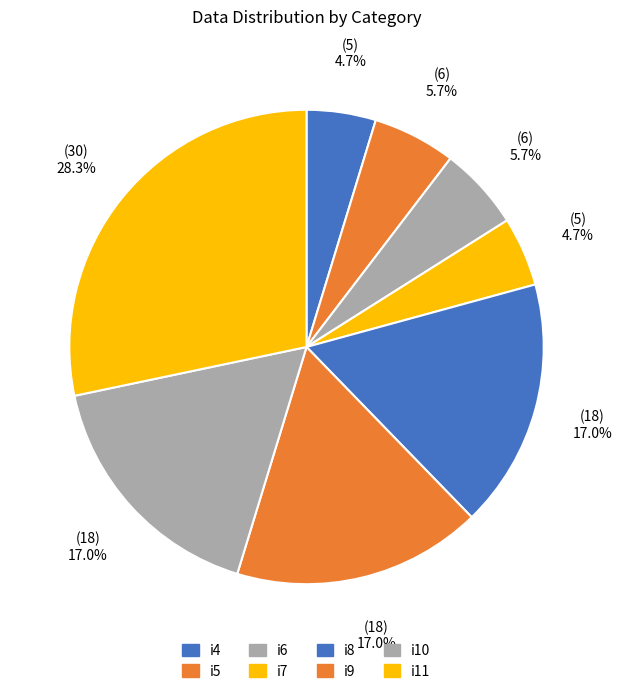

To the nearest percent, what percentage of the pie is i7?

5%